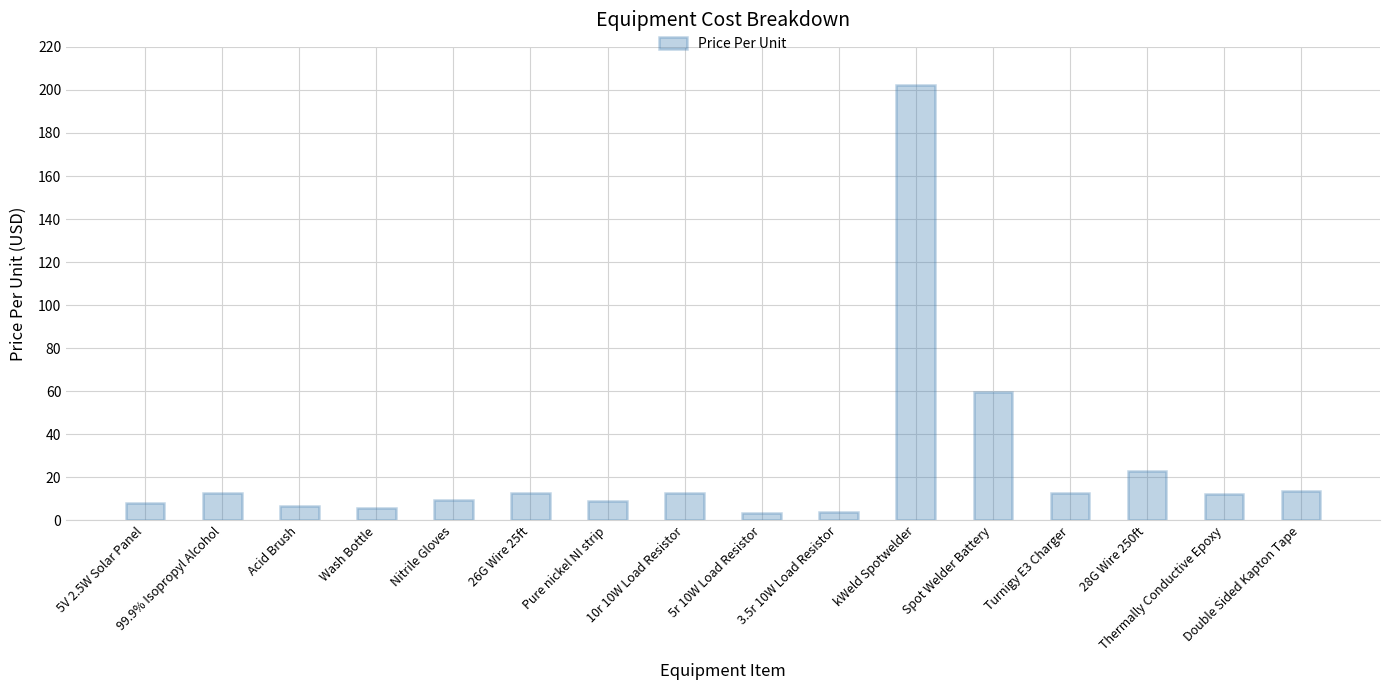

Count the number of categories in the chart.

16